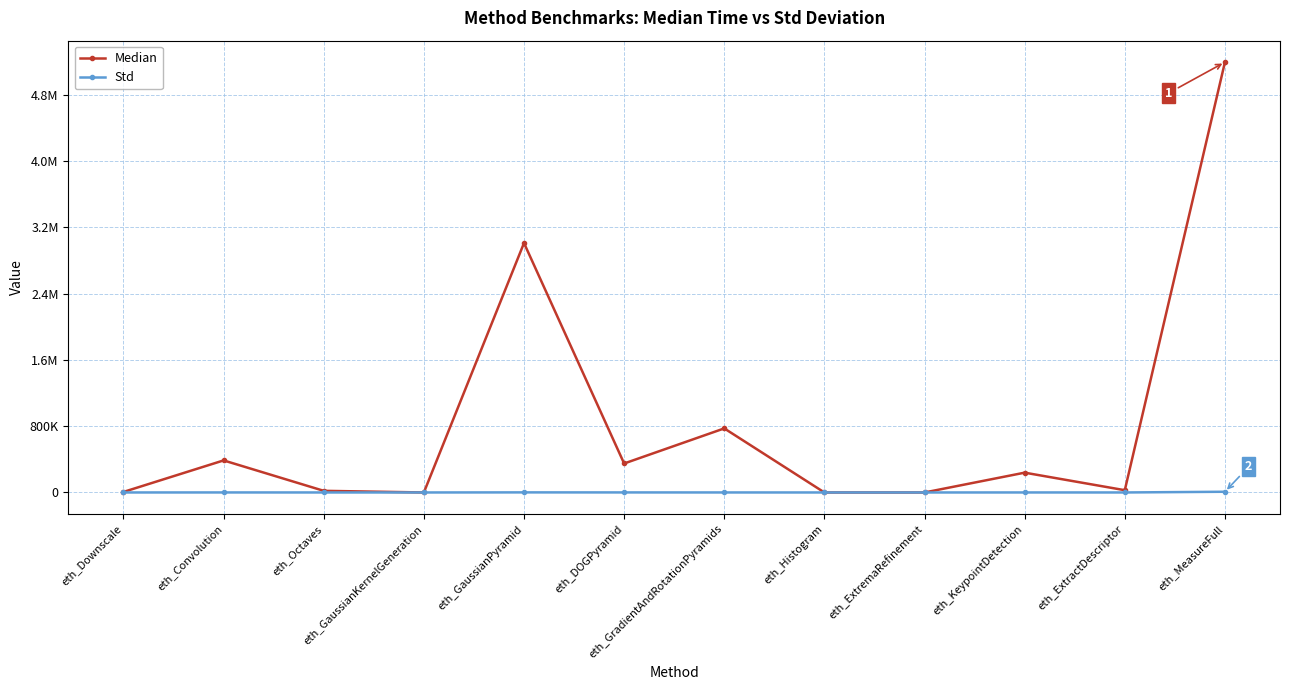

Is this an area chart (filled region under the line)?

No